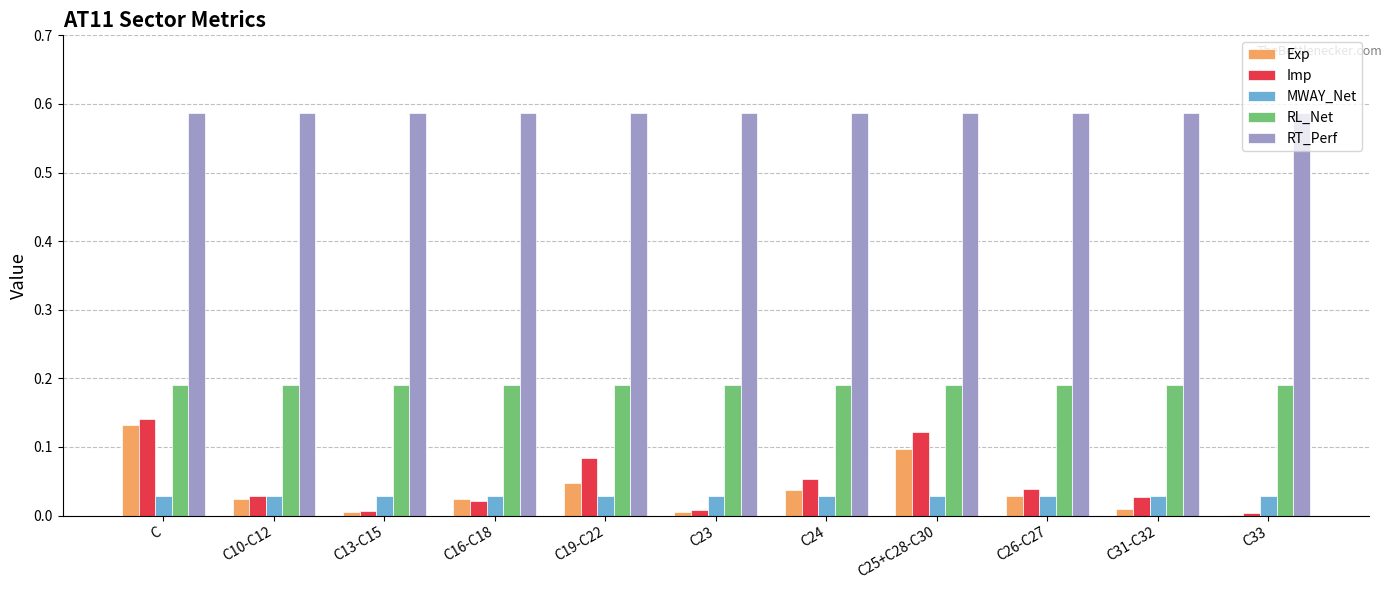

The RL_Net series shows 0.1 at C23. True or false?

False